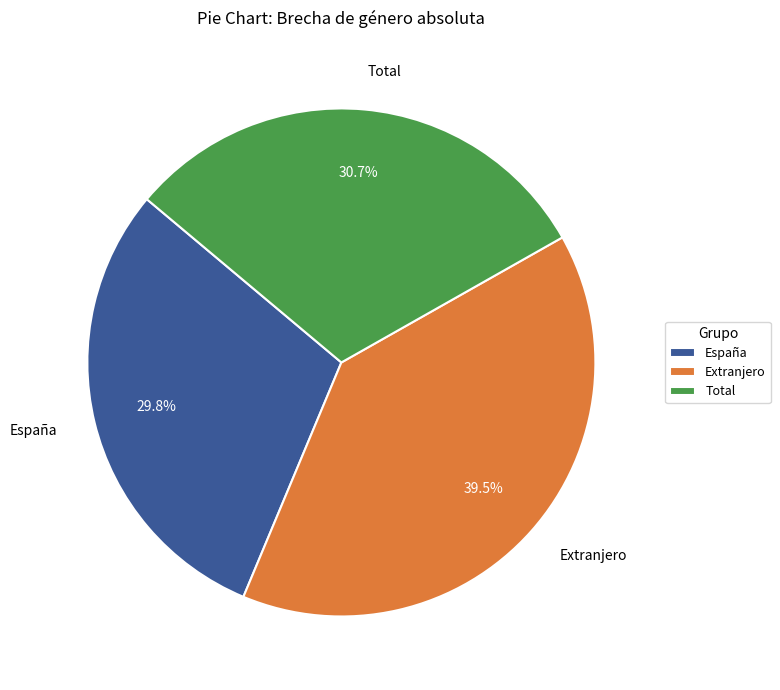

What is the largest slice in the pie chart?

Extranjero